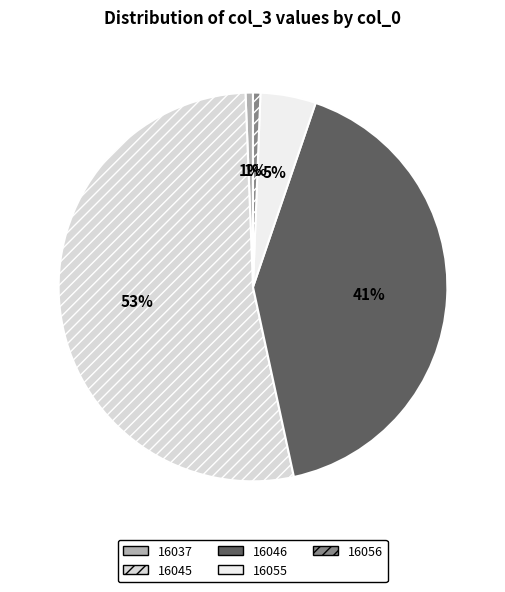

Between 16055 and 16046, which is larger?

16046